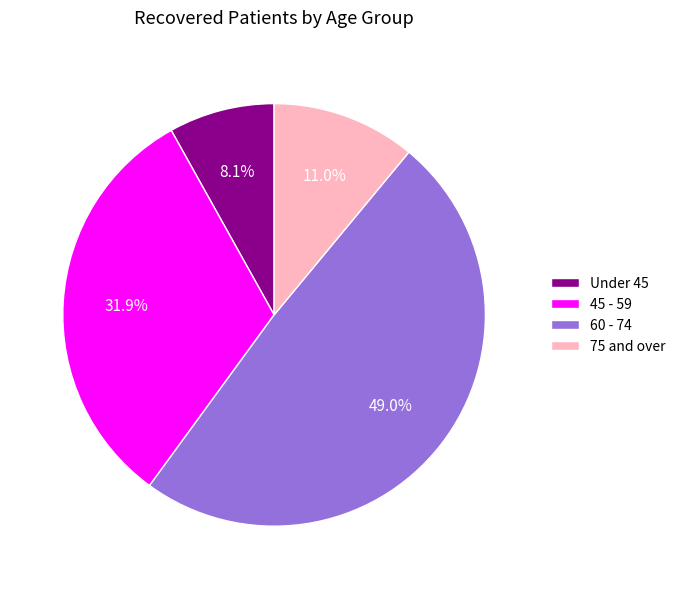

Is there a majority slice in this chart?

No